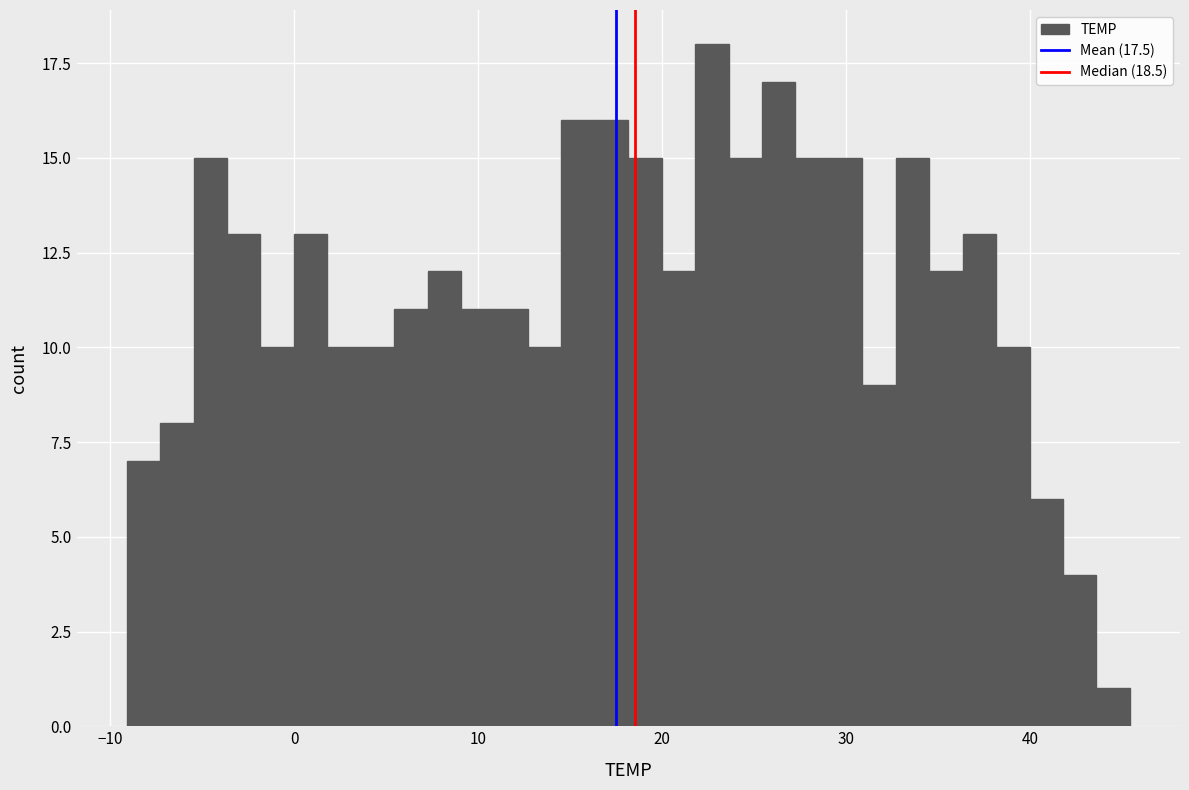

Read against the x-axis, roughly where is the centre of the tallest bar?

23